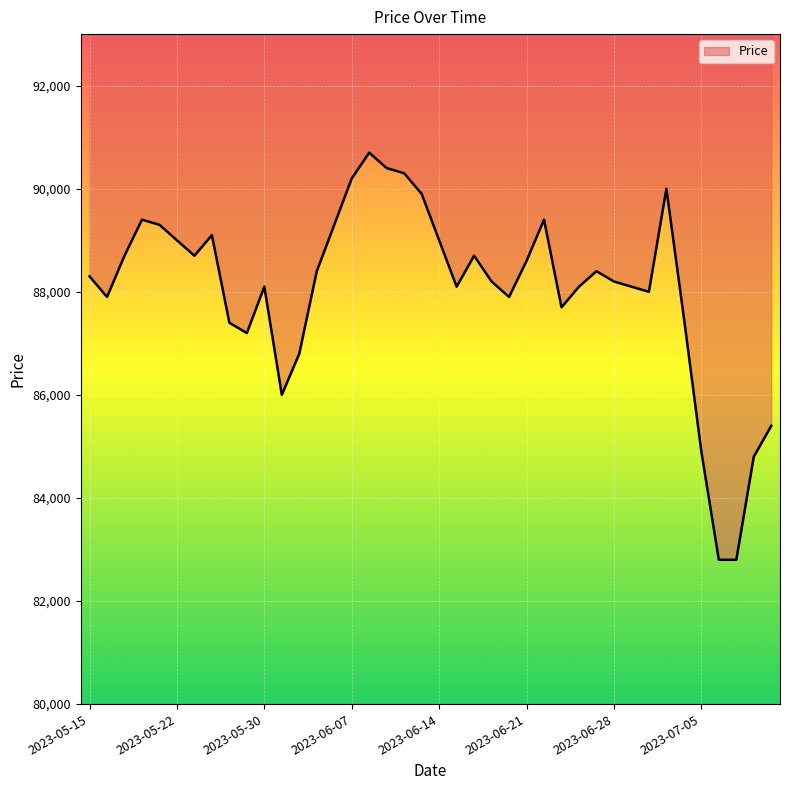

Which label corresponds to the smallest value in the chart?

2023-07-06